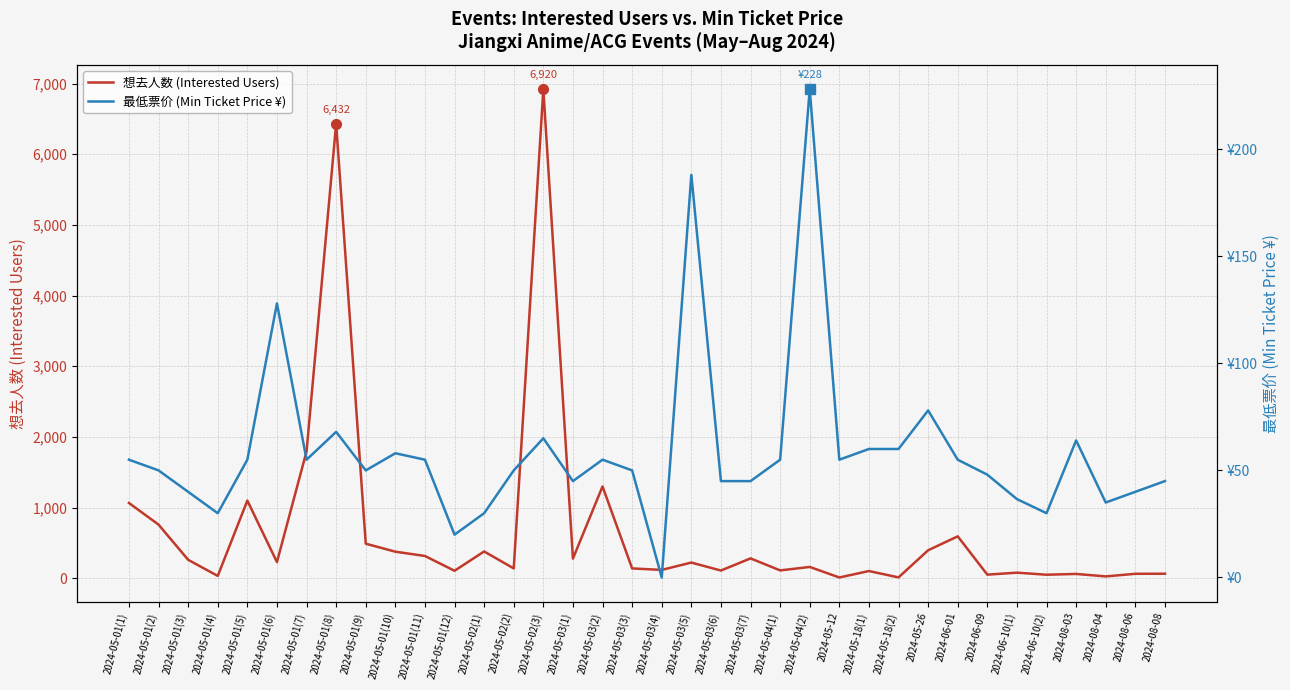

How many lines are shown in the chart?

2